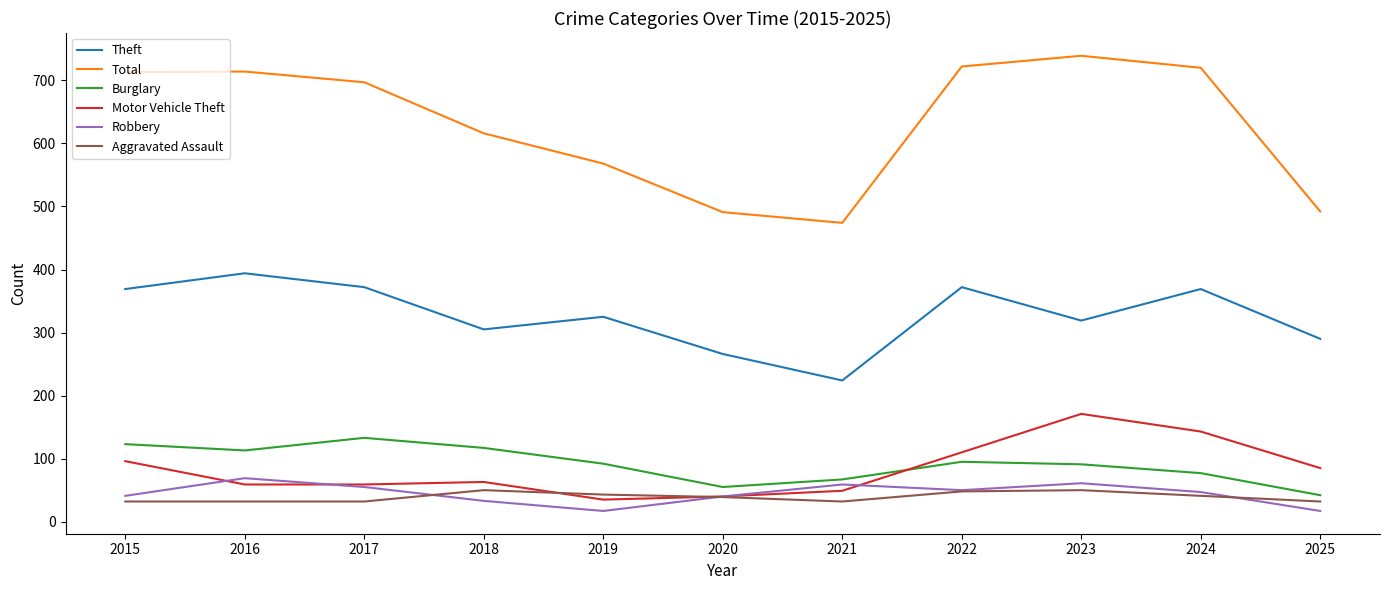

True or false: Total and Theft cross at least once.

False